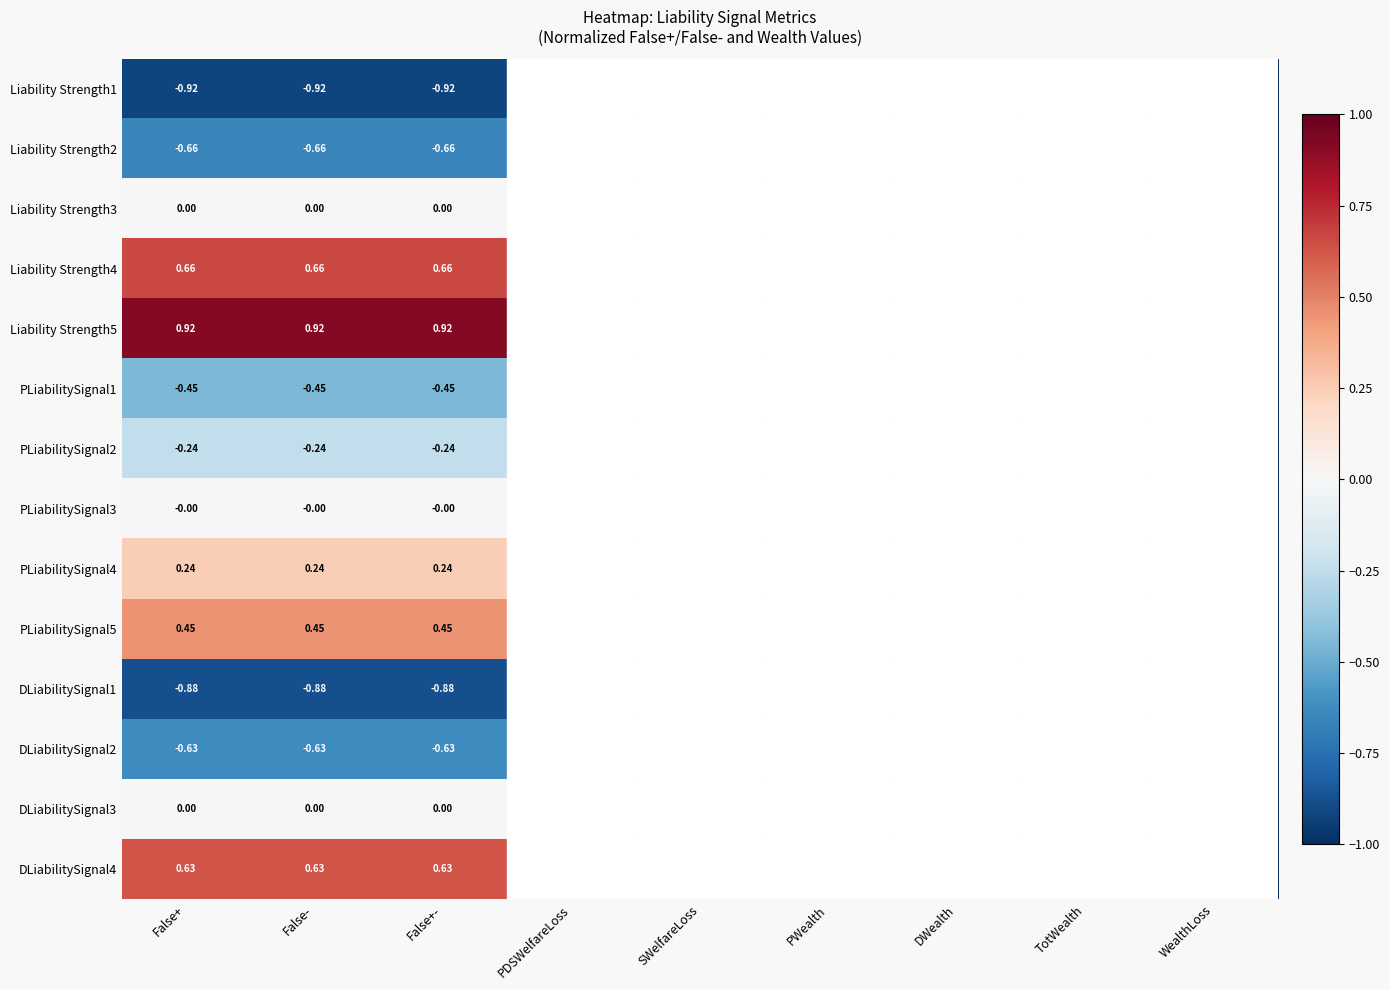

What is the average value of the PLiabilitySignal5 series?

0.2